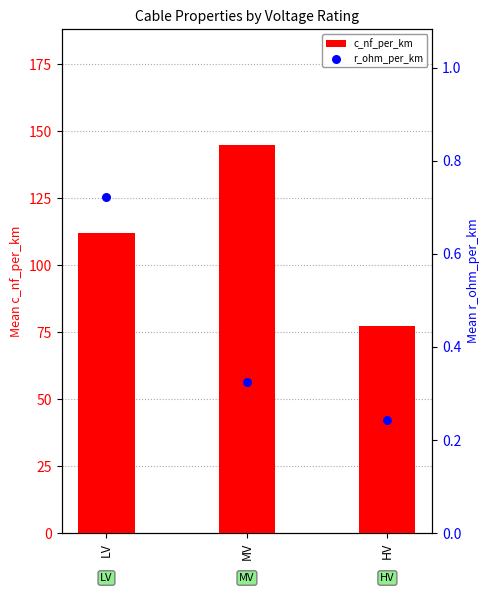

What is the total value across all series at MV?

145.1